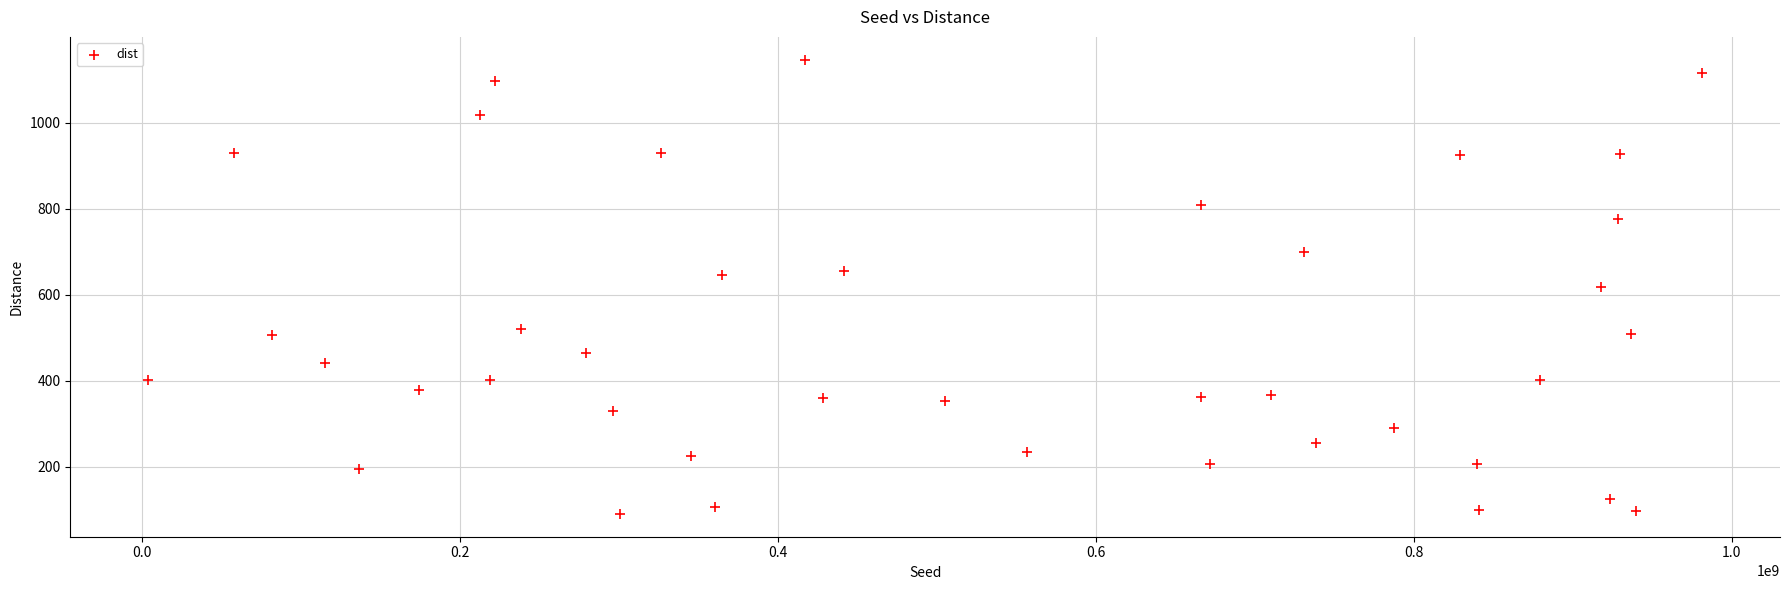

What is the range of X values (max minus min)?

977597560.0